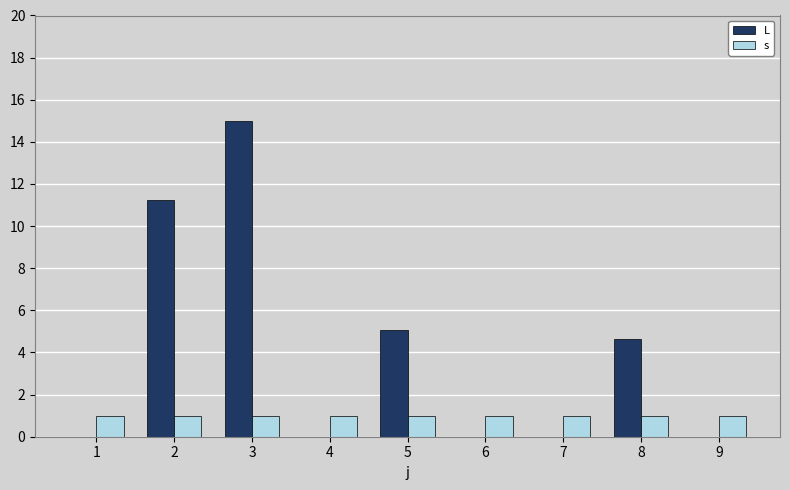

What is the highest value of the L series?

15.0